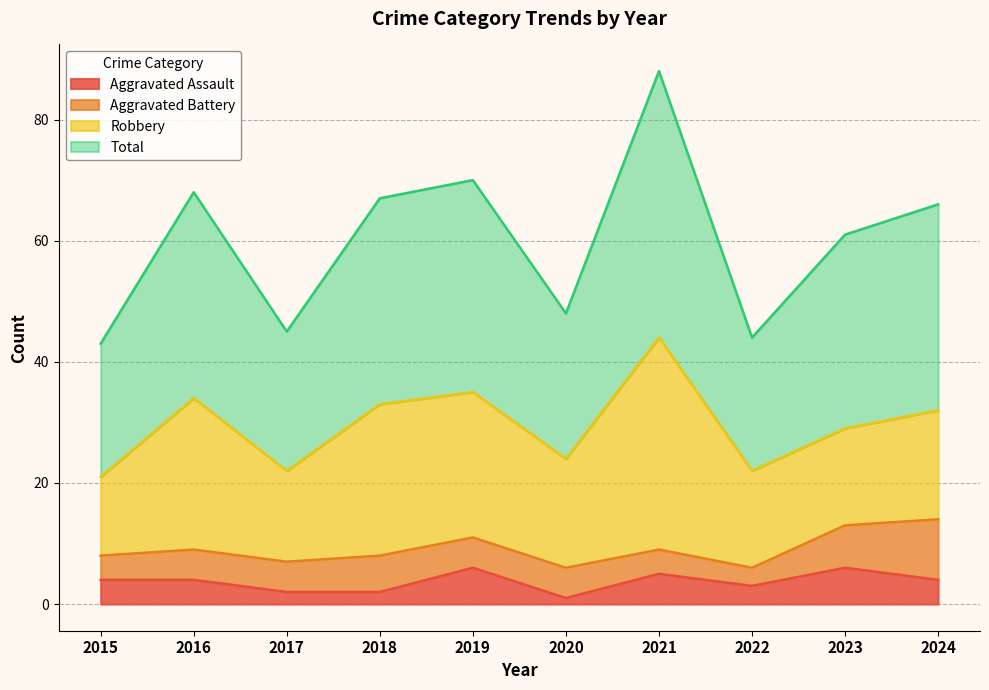

How many values in the Total series exceed 66?

4